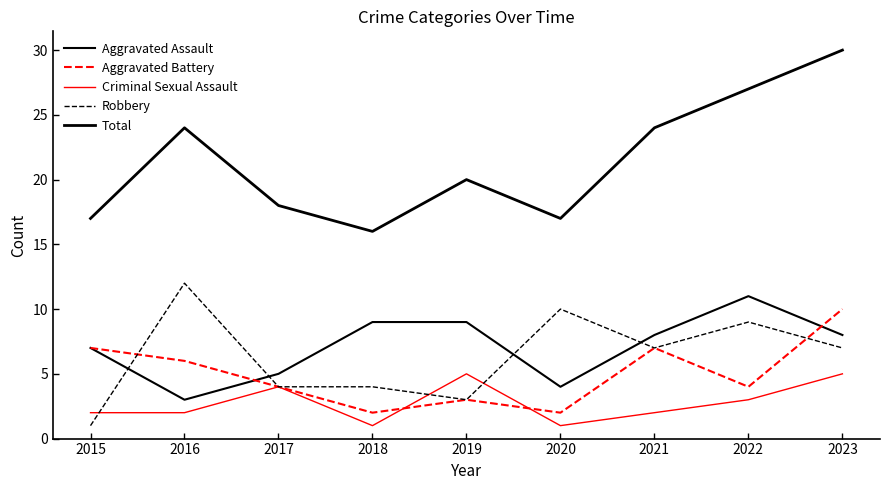

Which series has the largest total across all categories?

Total